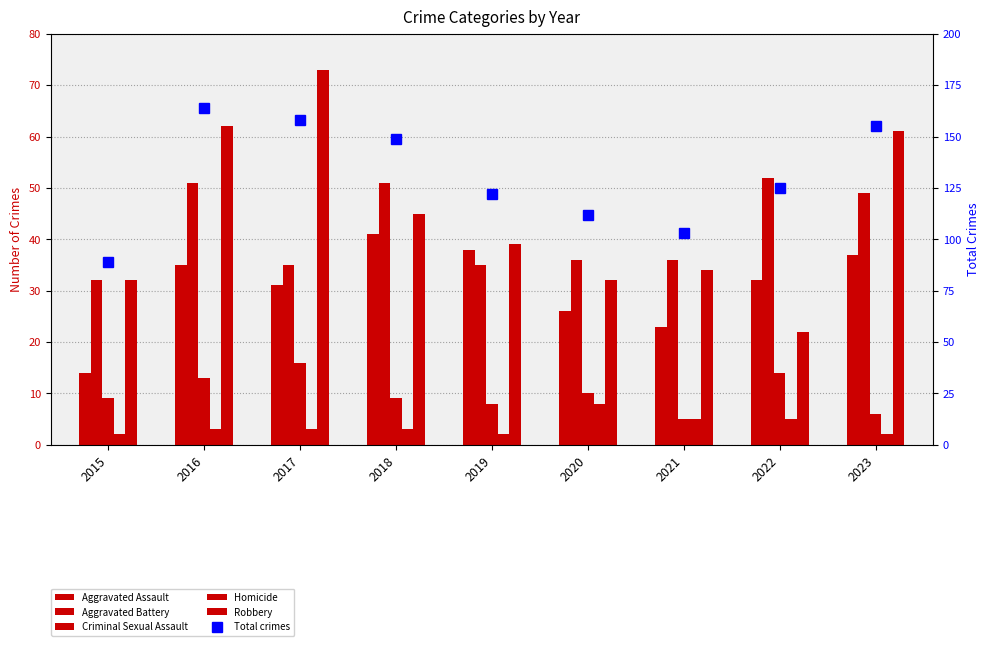

Does the chart contain any negative values?

No